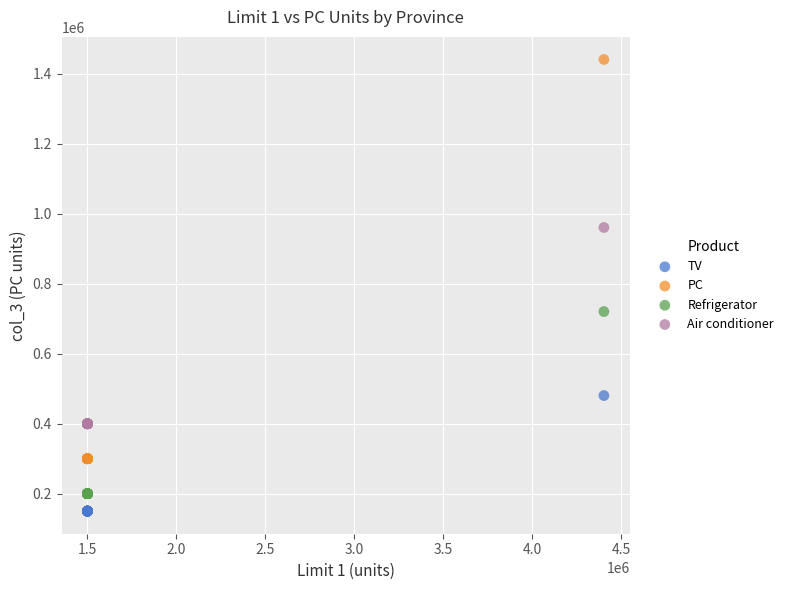

Which series reaches the minimum Y coordinate?

TV